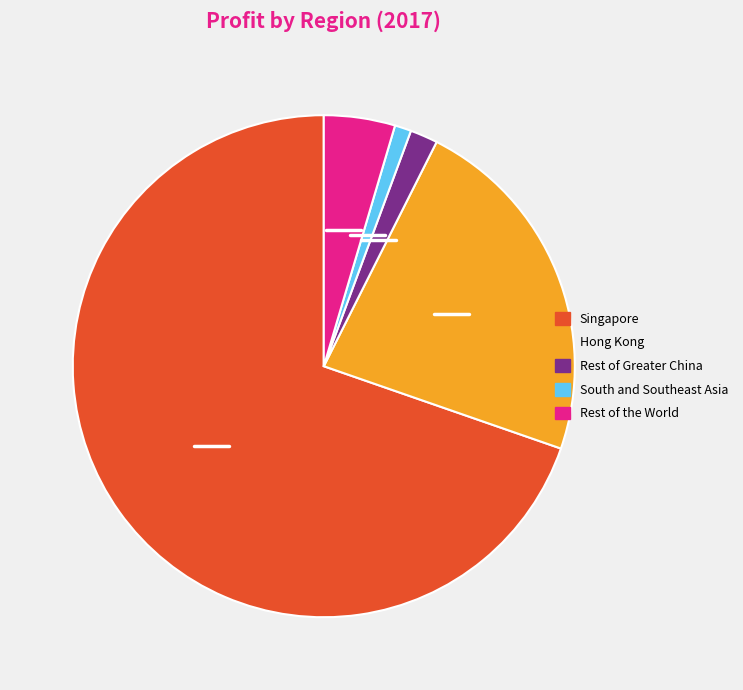

How many segments does this pie chart have?

5